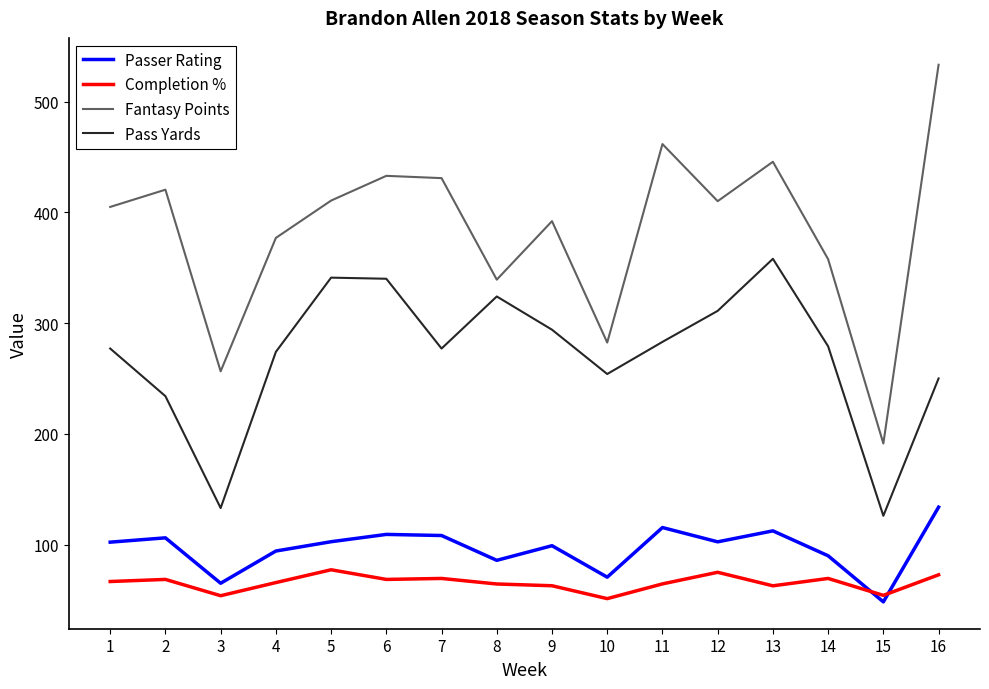

Does the chart have visible grid lines?

No